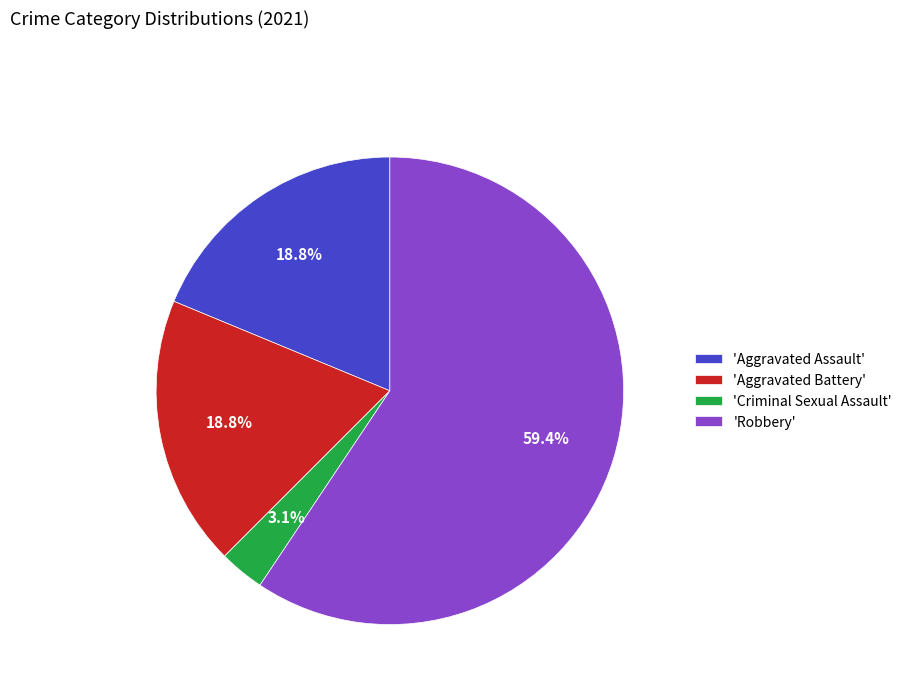

Does 'Aggravated Battery' account for over 50% of the chart?

No